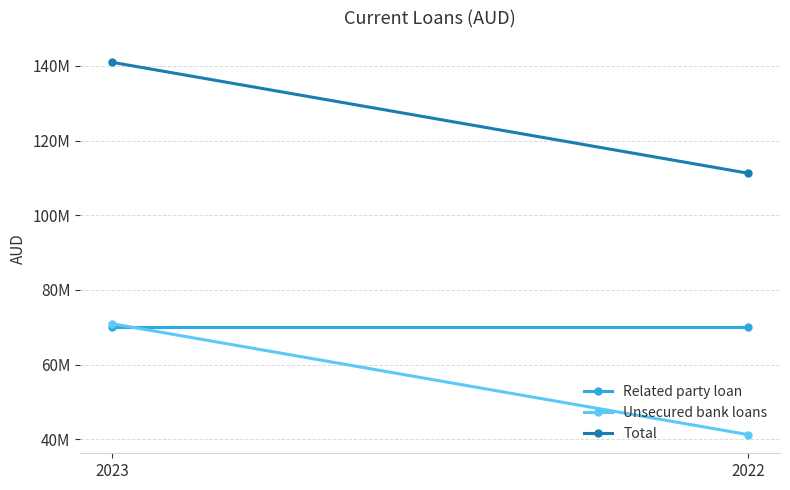

Rank the categories by Related party loan value from highest to lowest.

2023, 2022